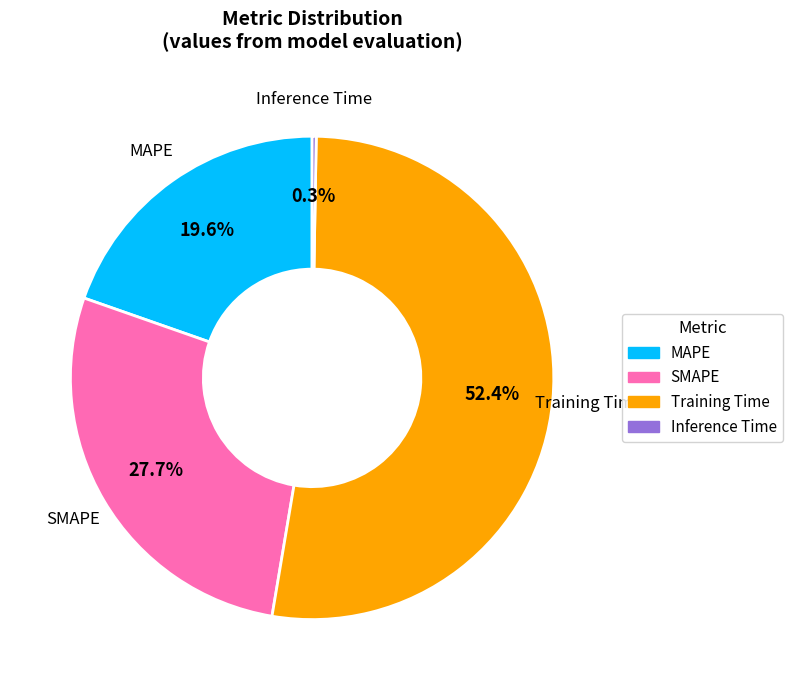

What is the majority slice?

Training Time